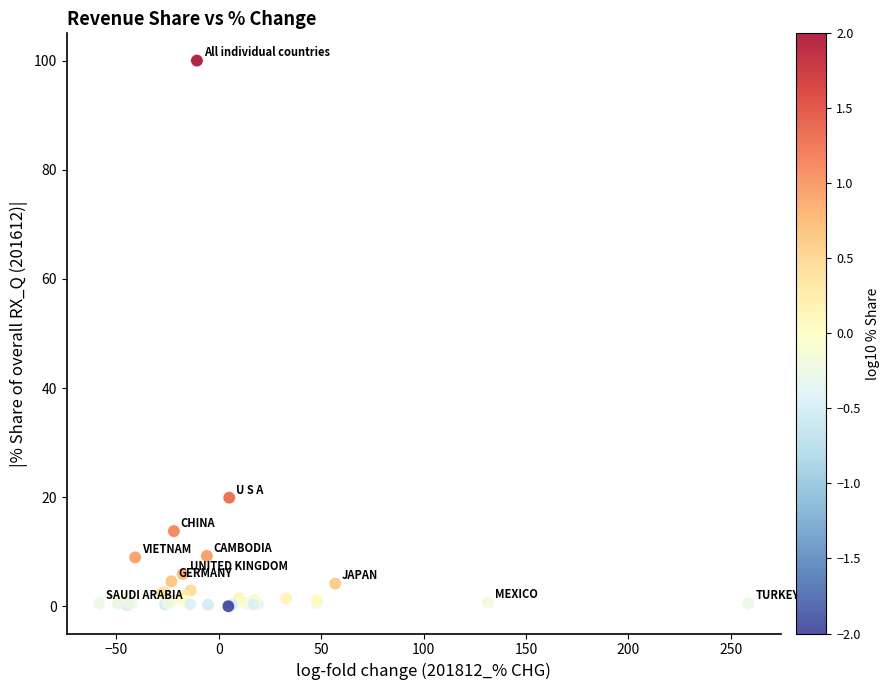

What Y value in the scatter plot is closest to 50?

19.9